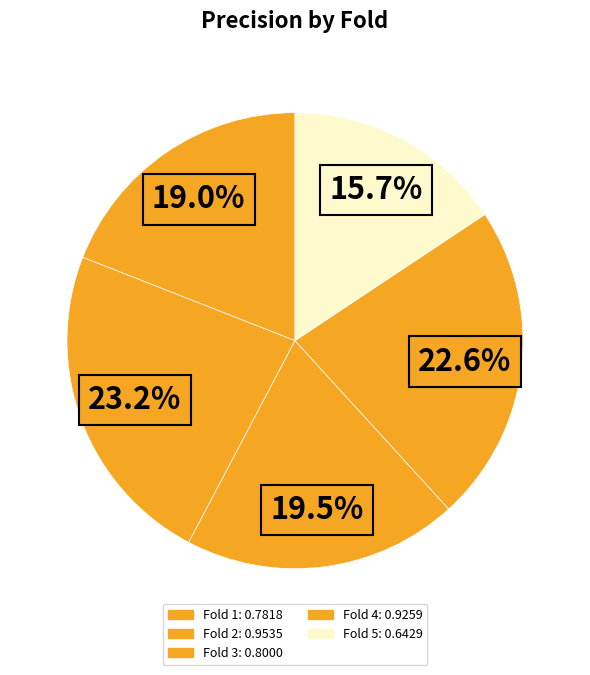

Is the sum of Fold 2 and Fold 4 greater than half?

No